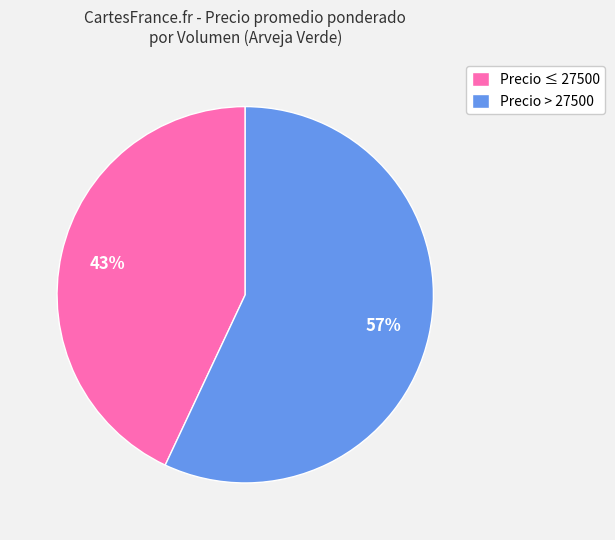

True or false: Precio > 27500 accounts for 57% of the total.

True